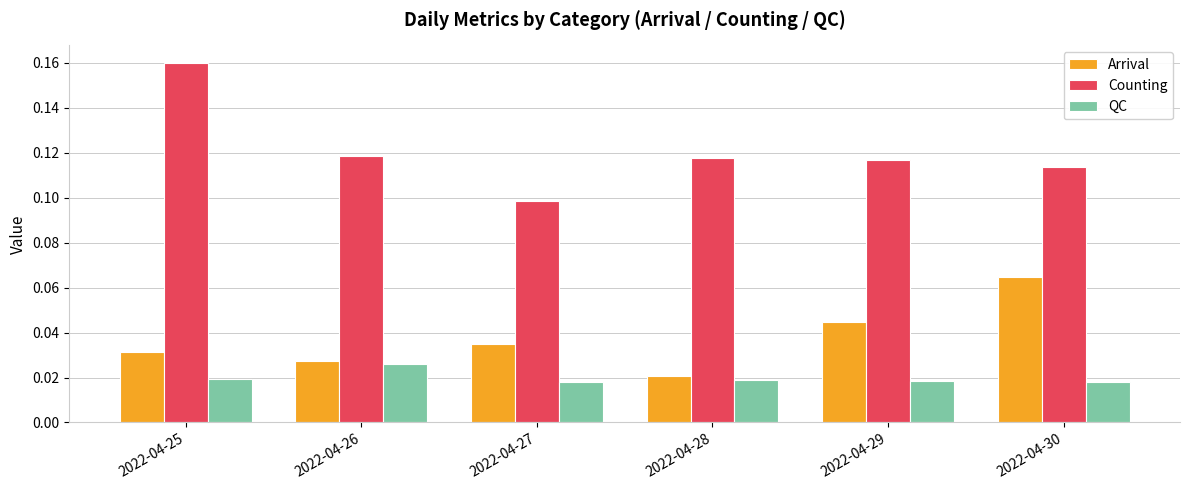

Count the number of categories in the chart.

6